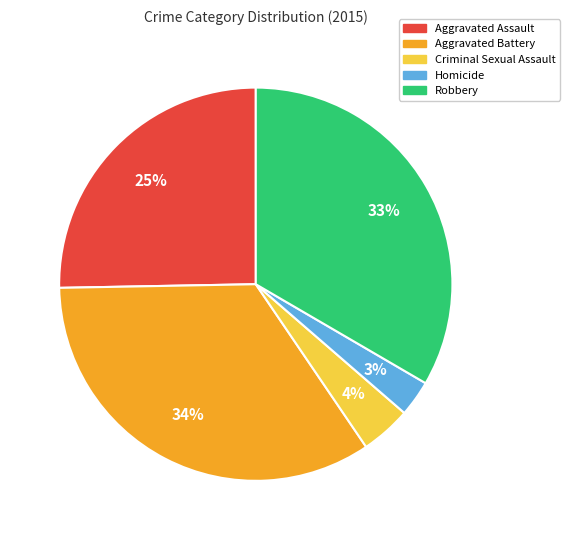

Count the number of slices in the pie.

5